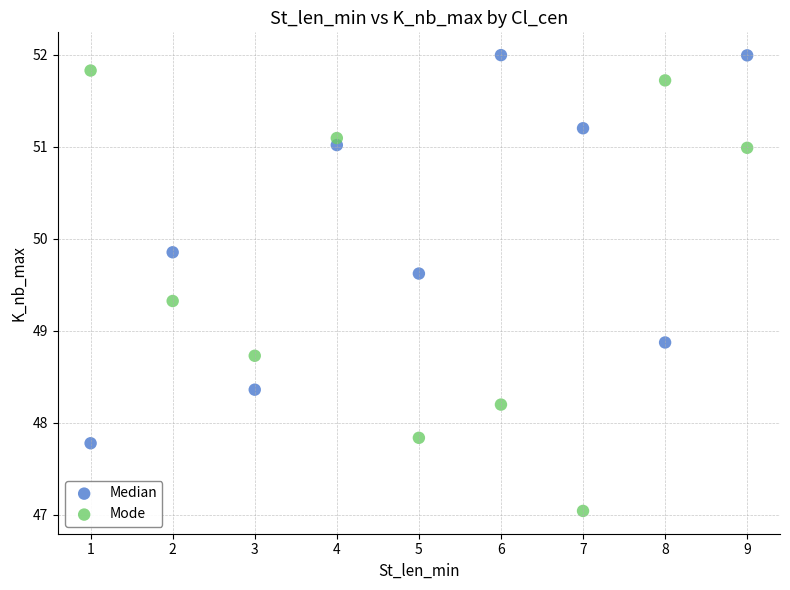

Which series reaches the maximum Y coordinate?

Median